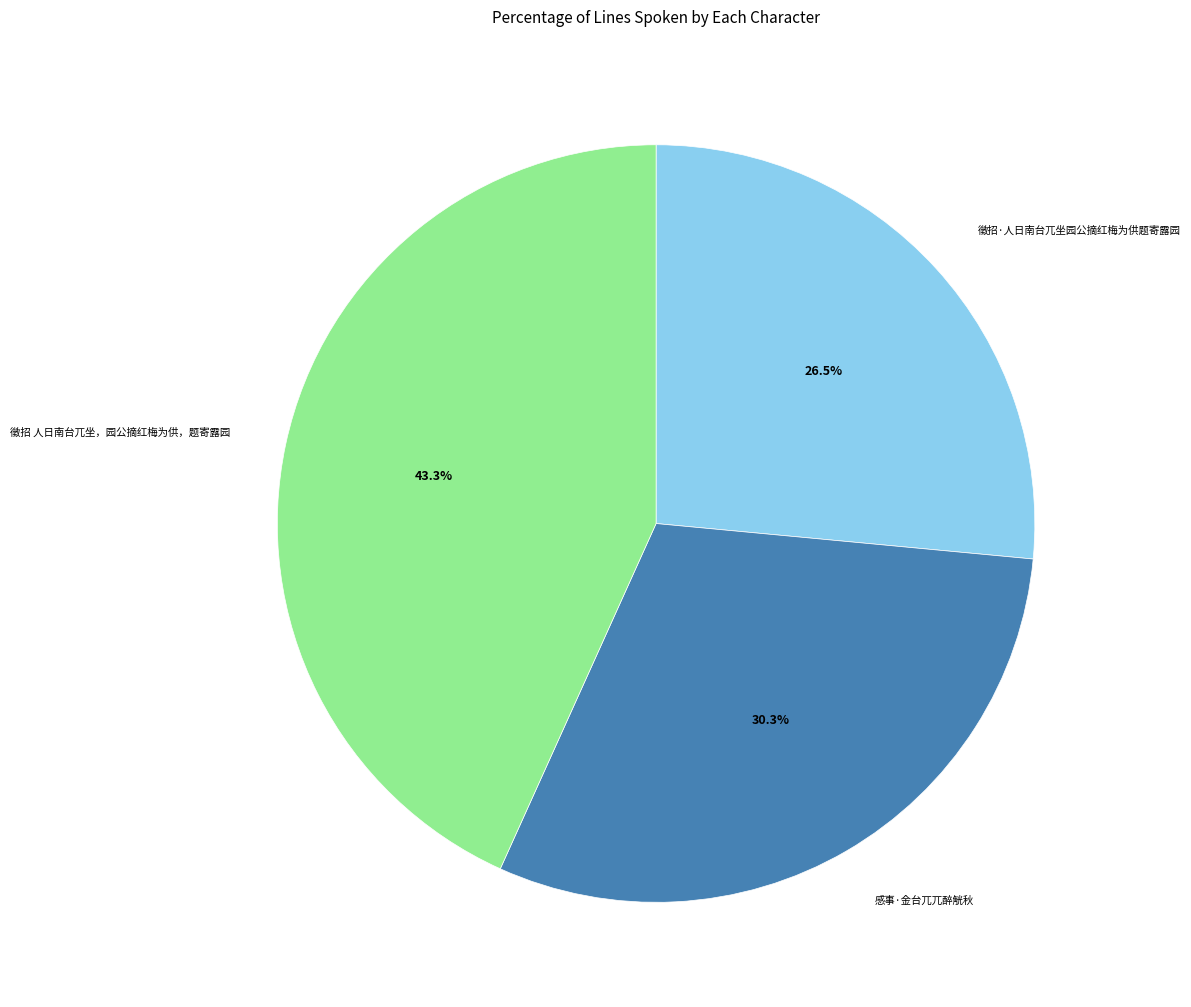

What is the smallest slice in the pie chart?

徵招·人日南台兀坐园公摘红梅为供题寄露园